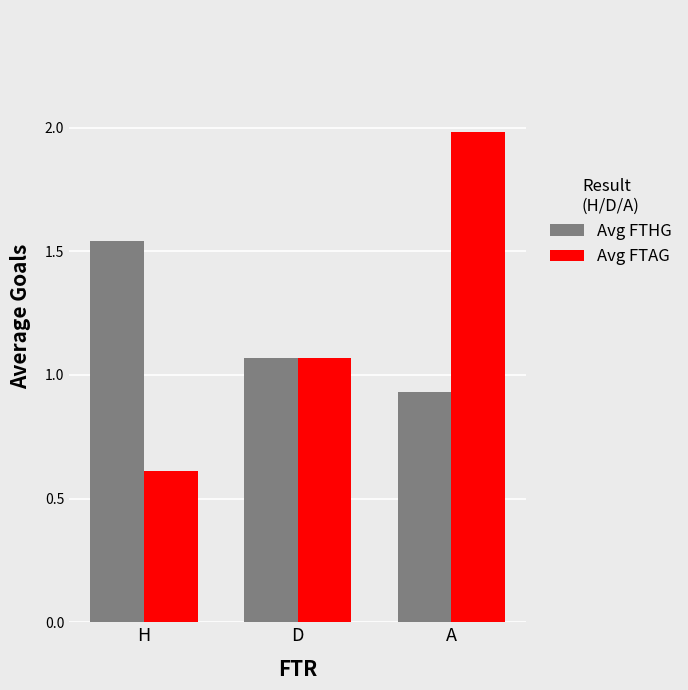

Where is Avg FTAG nearest to the value 1?

D